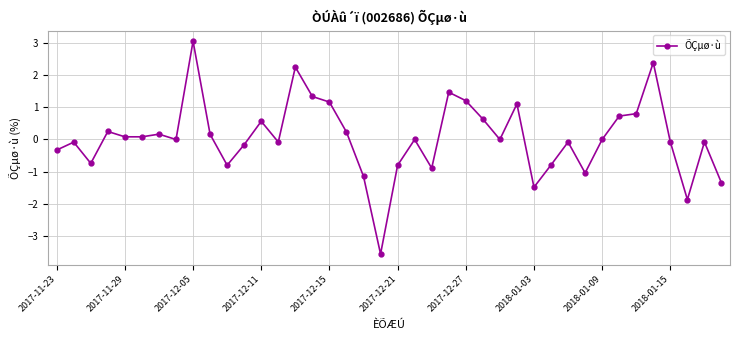

How many lines are shown in the chart?

1